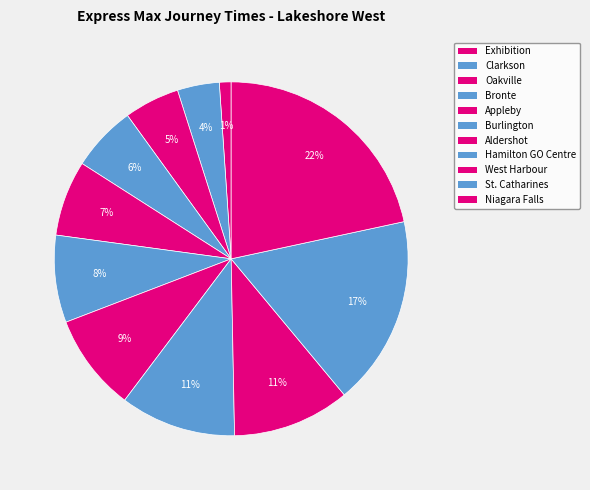

True or false: Burlington accounts for 8% of the total.

True